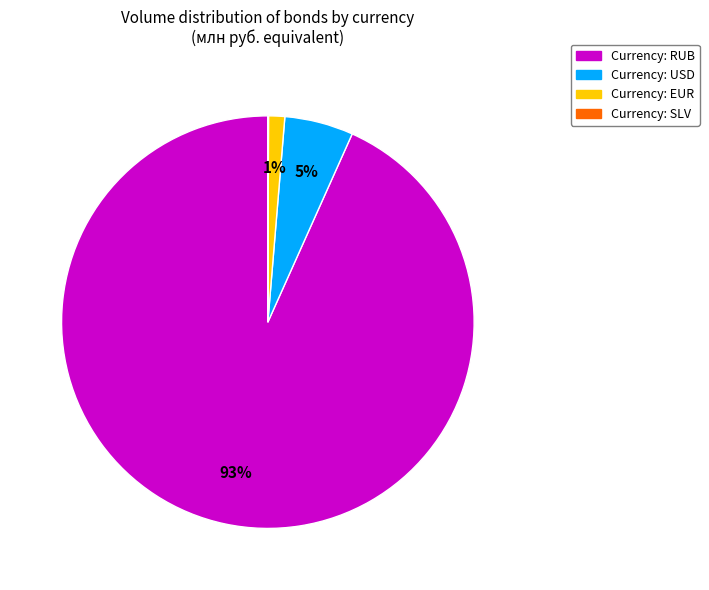

Is there any slice that represents more than half of the pie?

Yes